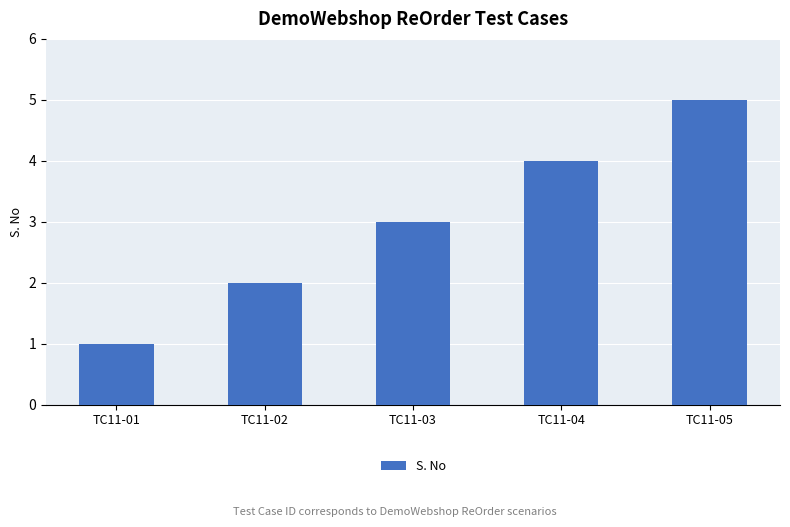

Read the value at TC11-05.

5